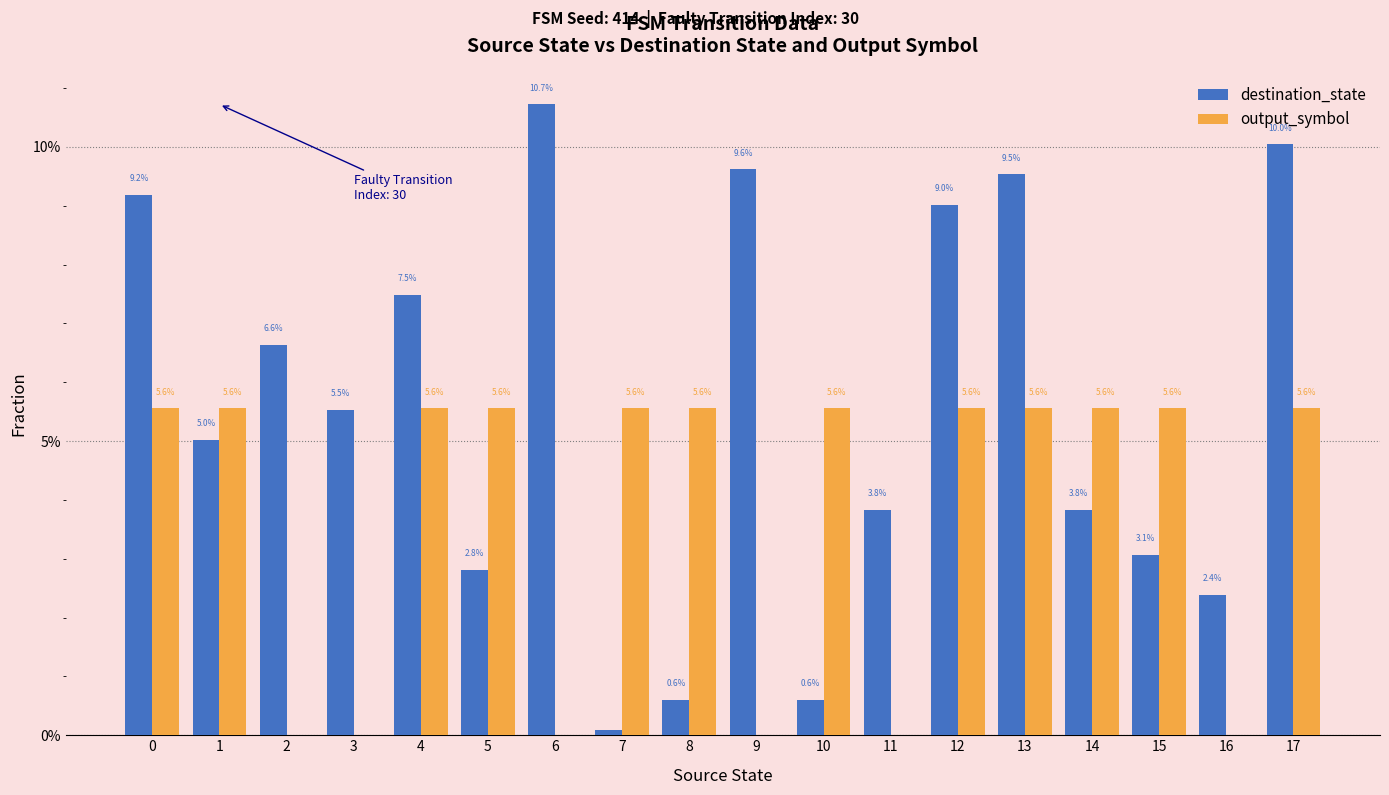

What are all the series names shown in the legend?

destination_state, output_symbol